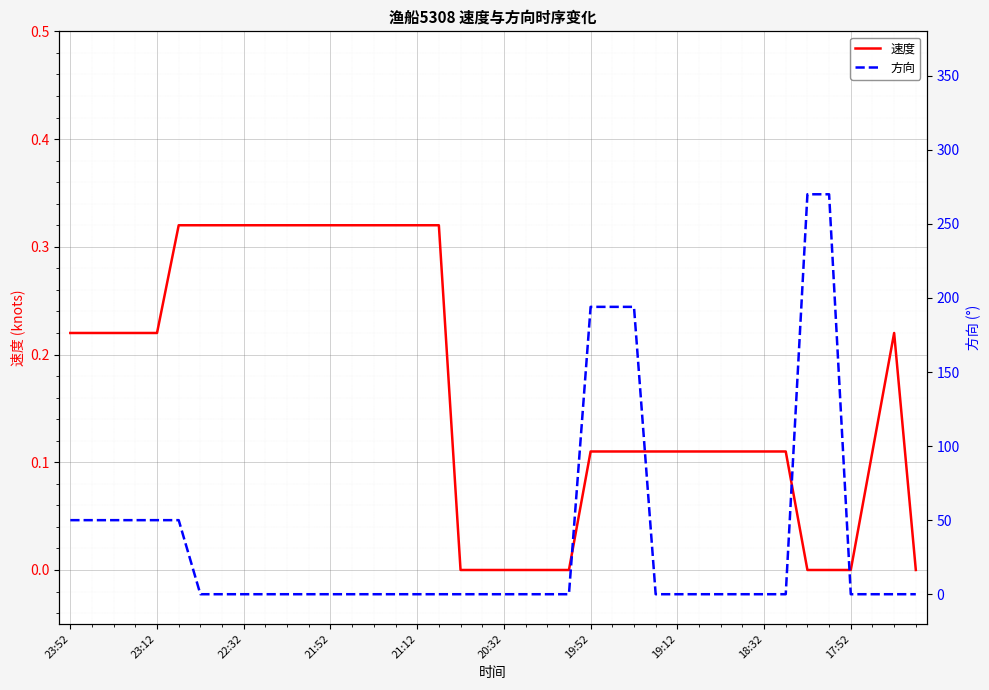

The 速度 series shows 0.1 at 33. True or false?

True